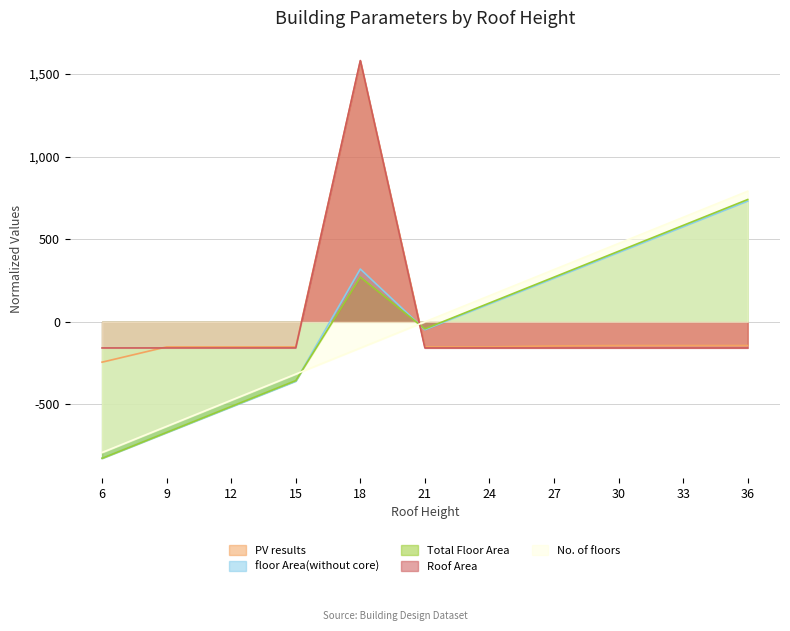

Is it true that No. of floors equals -57.7 at 18?

False